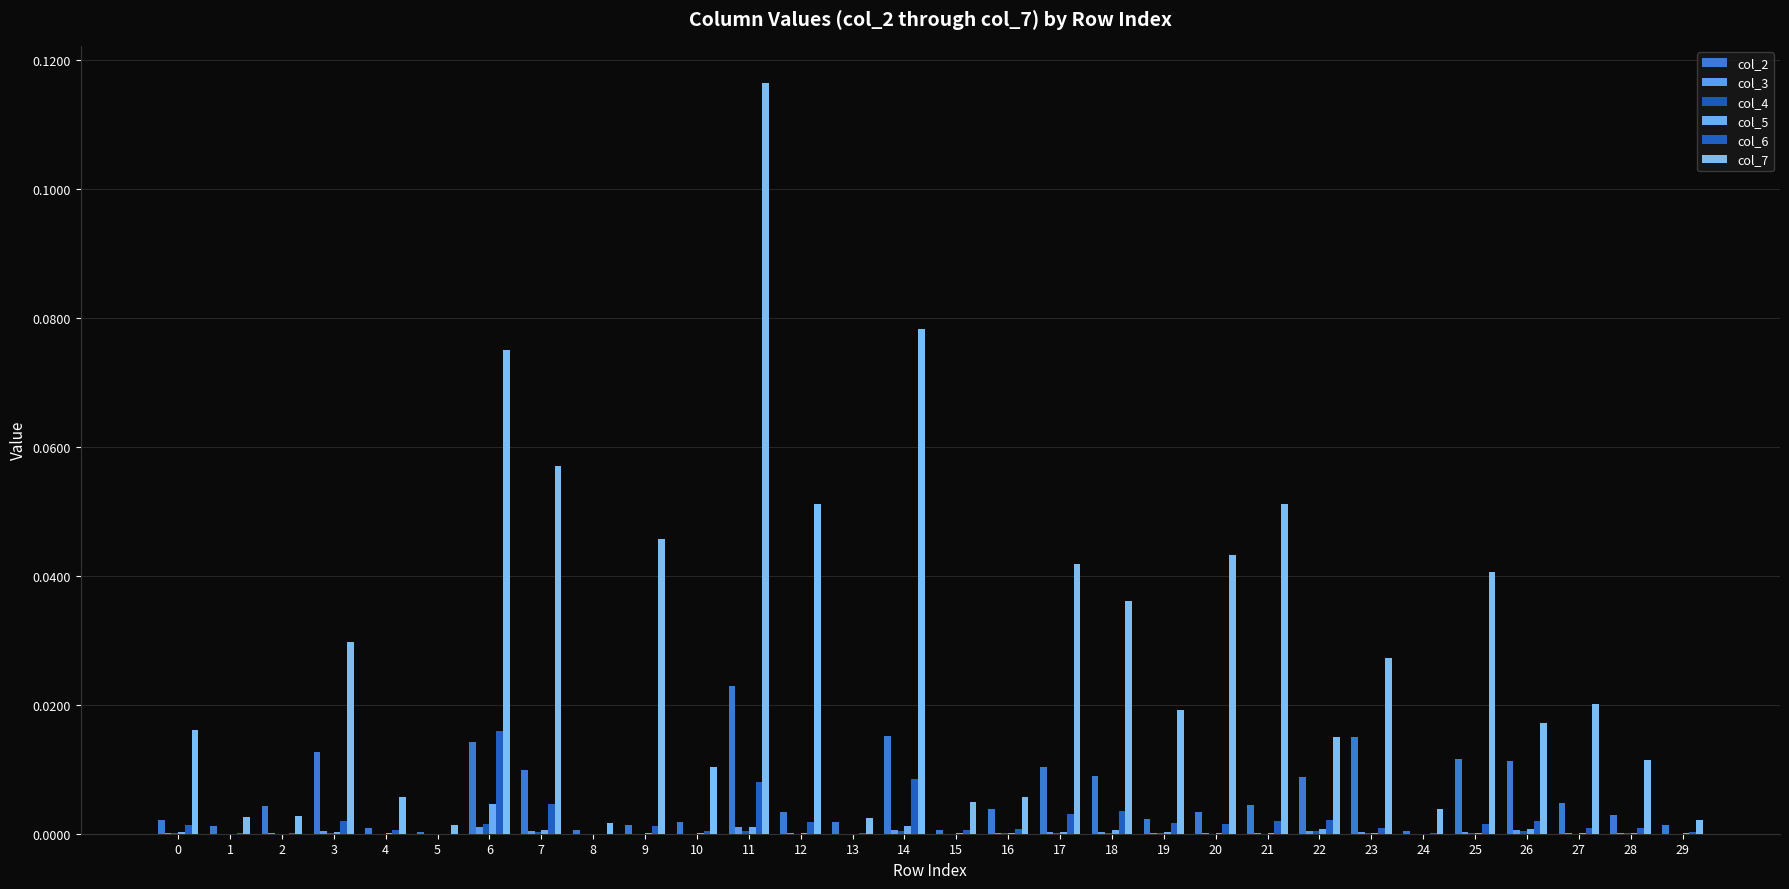

The col_7 series shows 0.0 at 28. True or false?

True